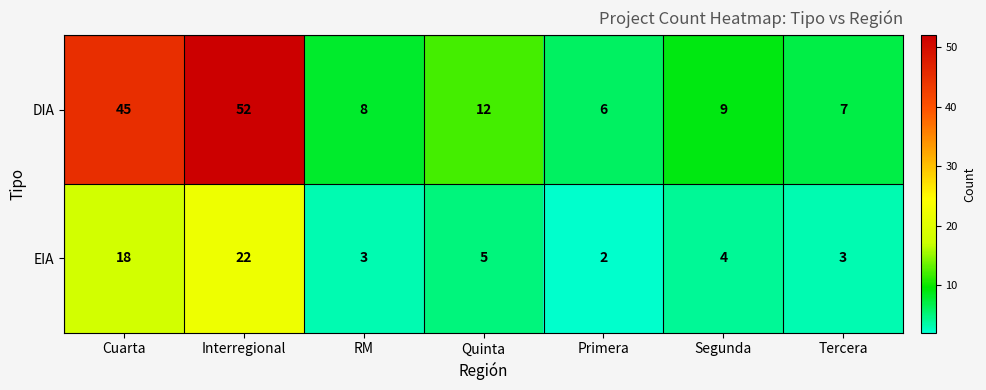

What is the difference between the highest and lowest values at Quinta?

7